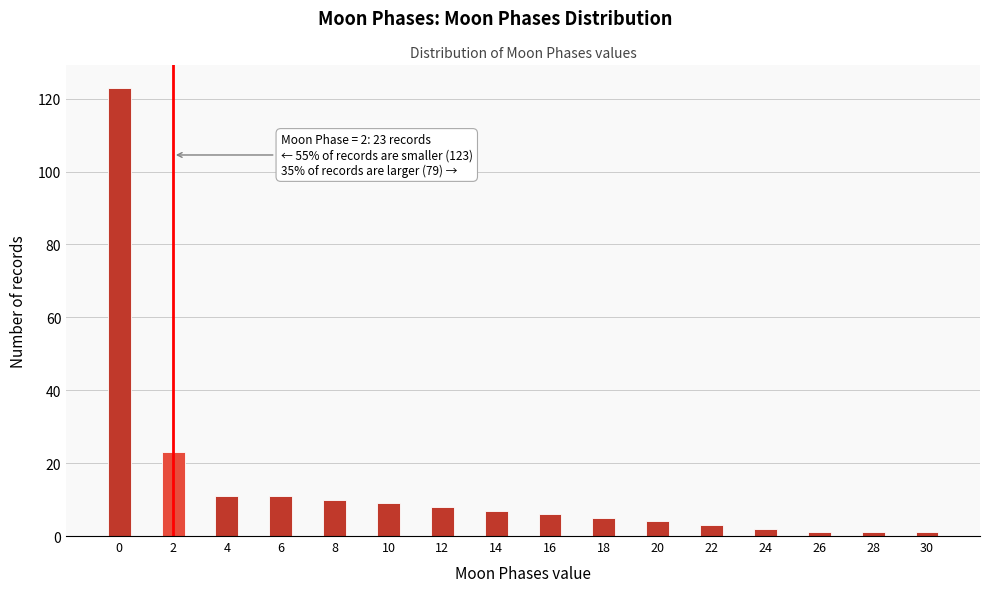

Over which range of the x-axis is the bar tallest?

-0.5 to 0.5